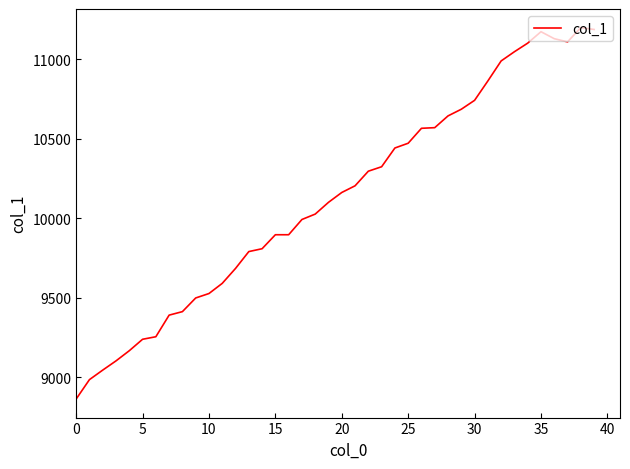

What is the greatest value displayed?

11200